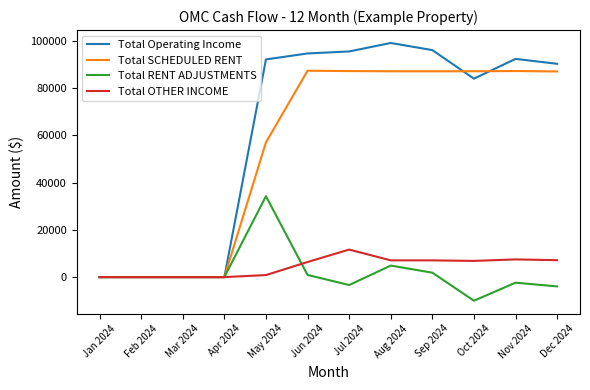

Which series changed the most between Feb 2024 and Sep 2024?

Total Operating Income